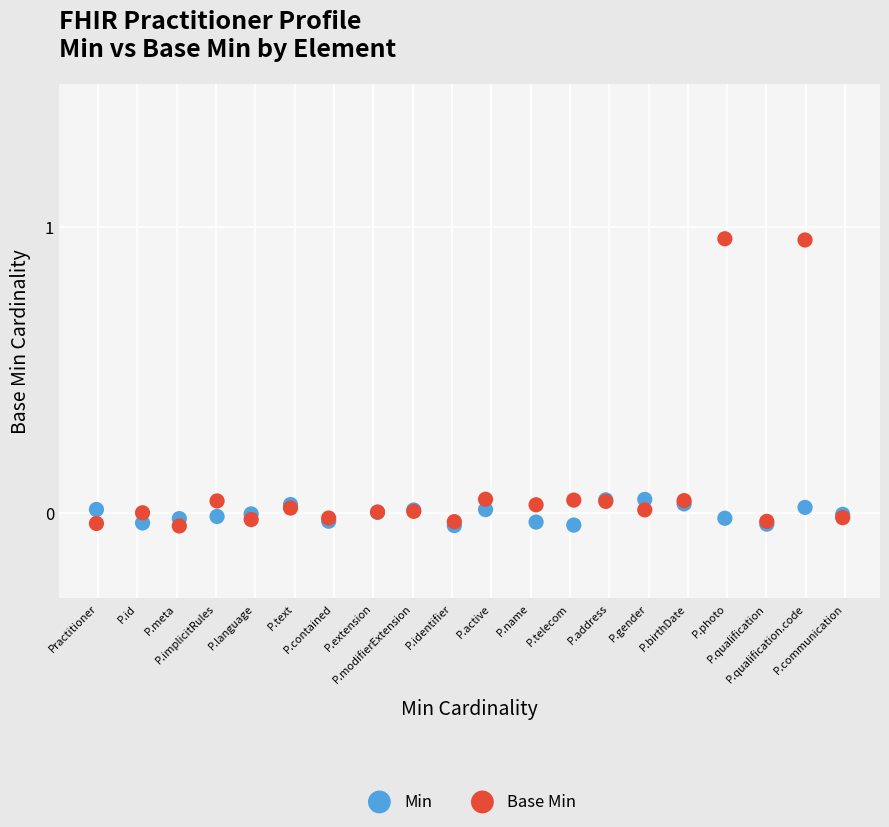

Which series contains the highest Y value?

Base Min